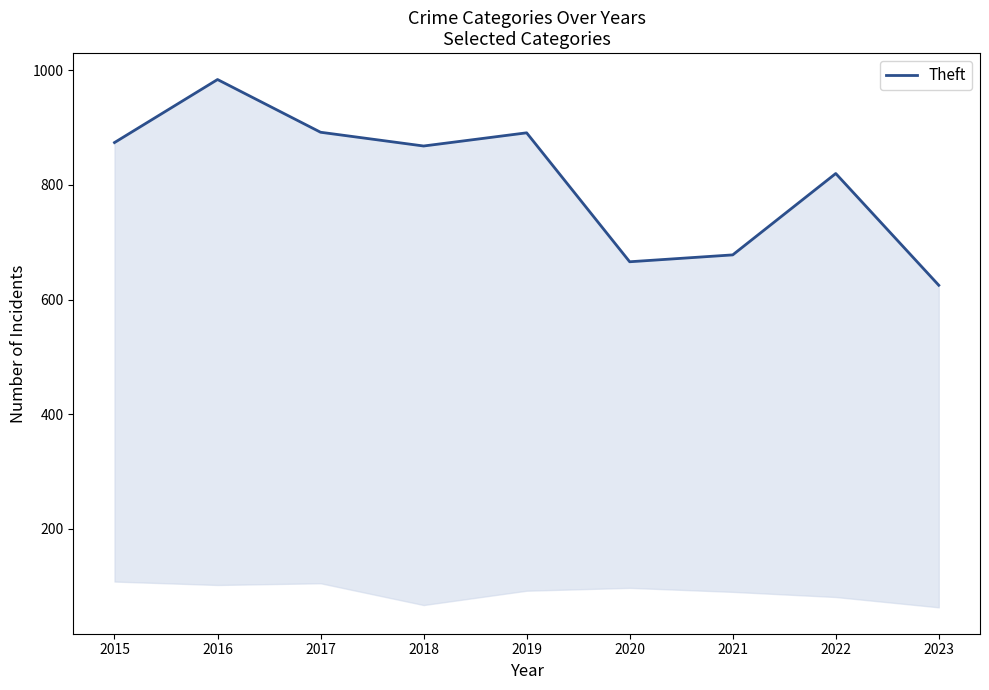

Where does the data first go above 868?

2015